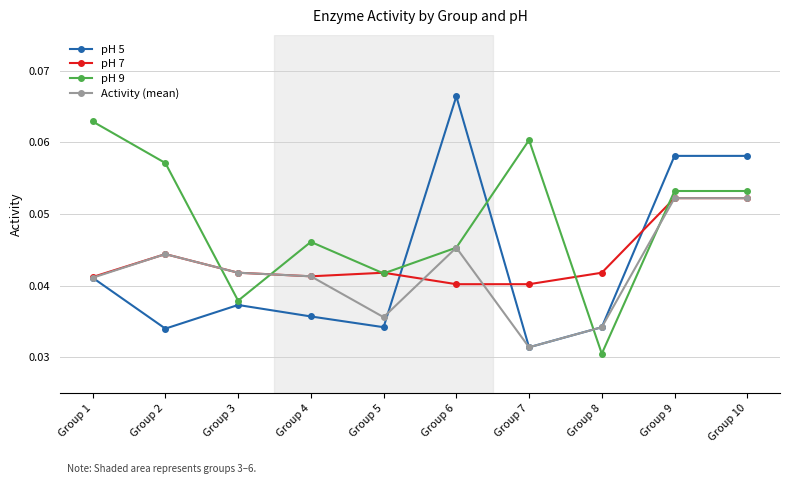

Which label corresponds to the largest value in the chart?

Group 6